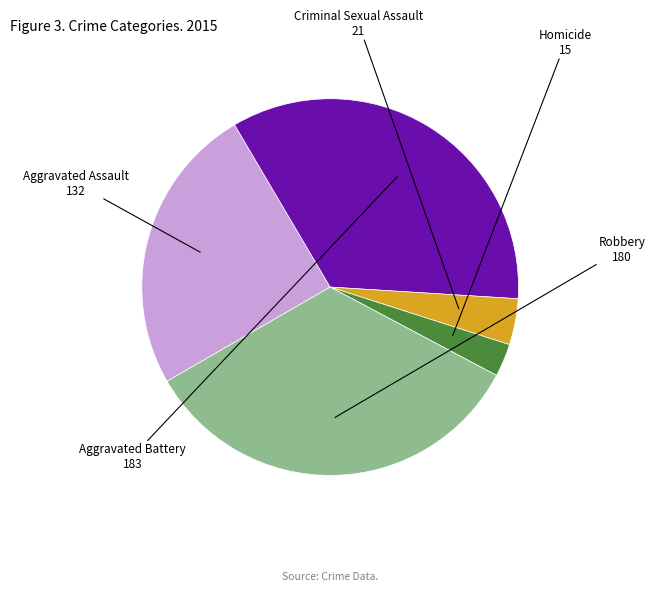

Does any single category account for the majority?

No